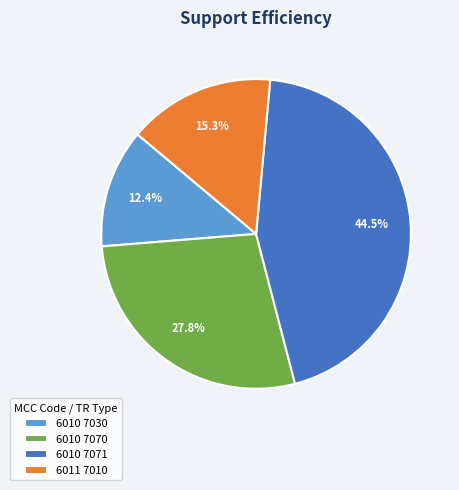

How many segments does this pie chart have?

4